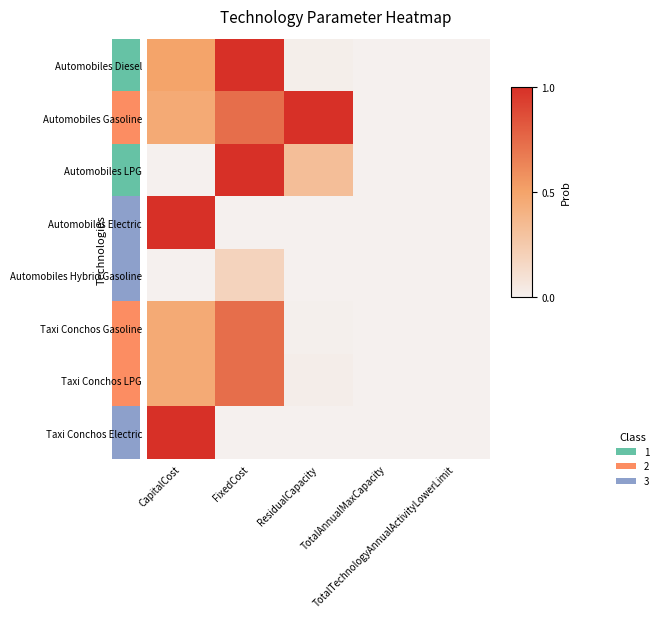

Between ResidualCapacity and TotalTechnologyAnnualActivityLowerLimit, which series saw the biggest shift?

Automobiles Gasoline